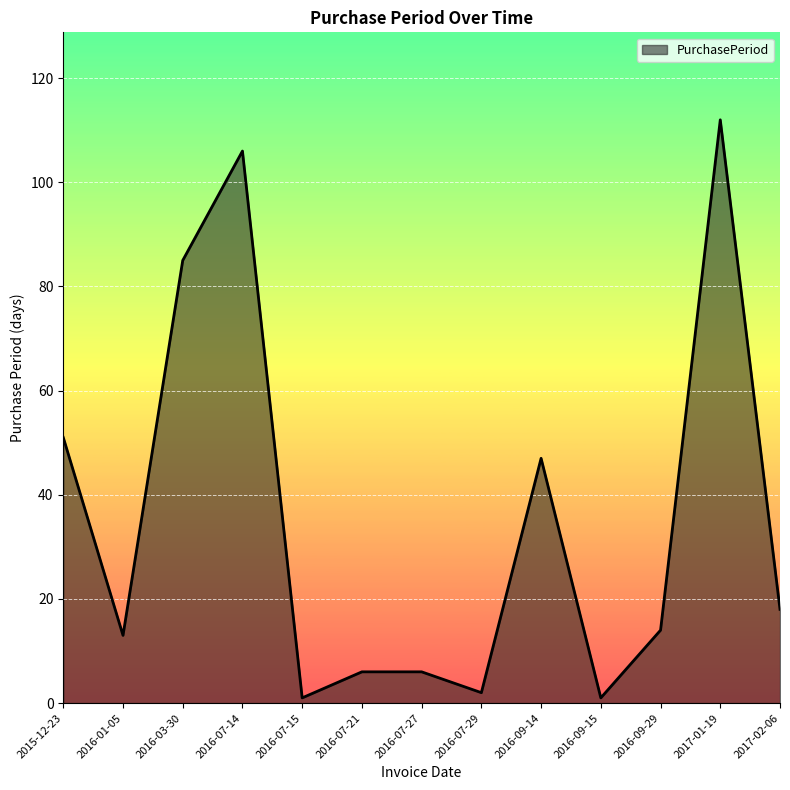

What position from the left is 2016-03-30?

3